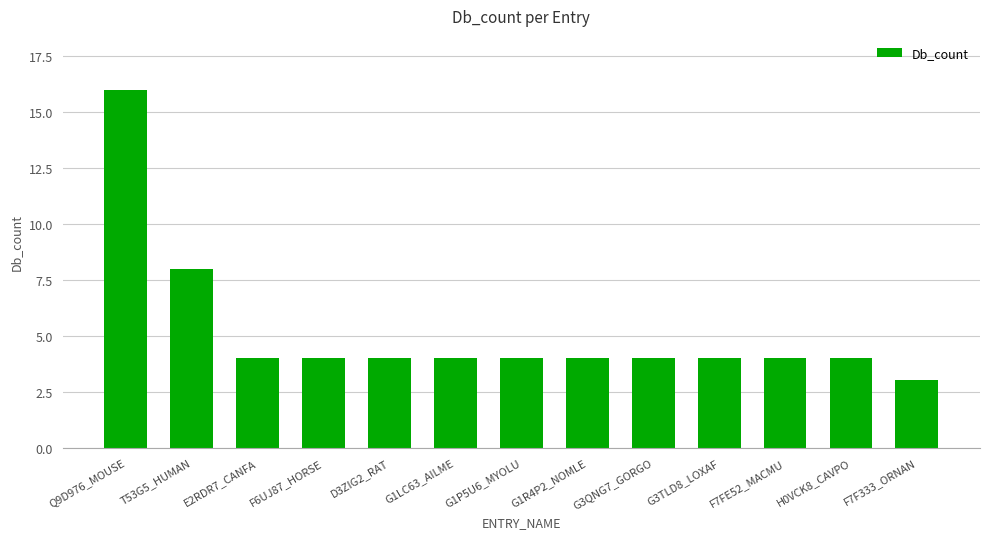

How many categories are shown in the chart?

13